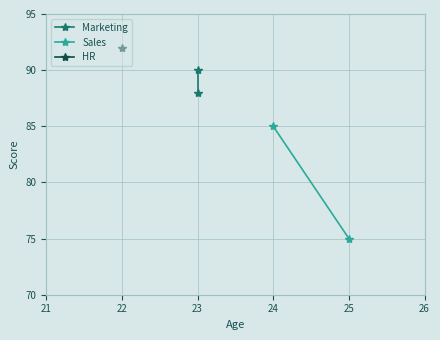

How many Sales values are between 75 and 85?

2